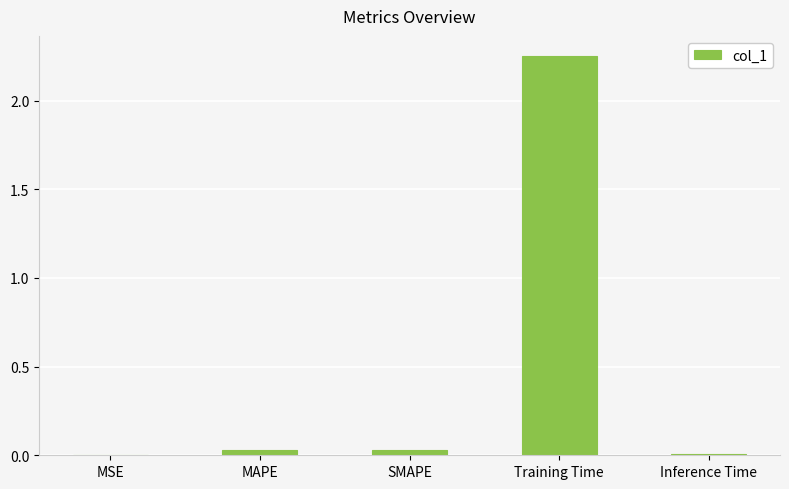

How many categories are shown in the chart?

5